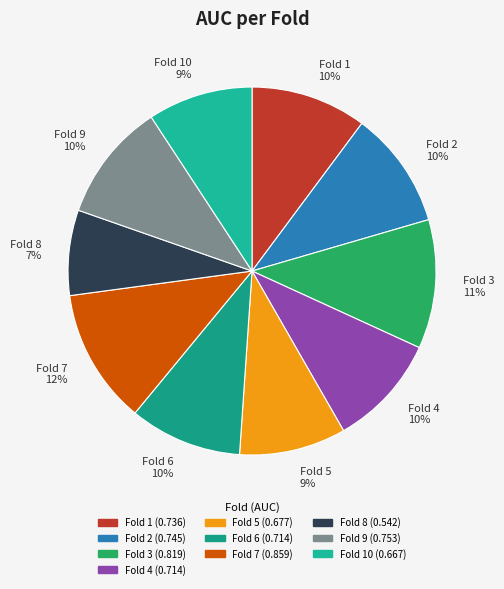

To the nearest percent, what is the combined percentage of Fold 7 and Fold 5?

21%